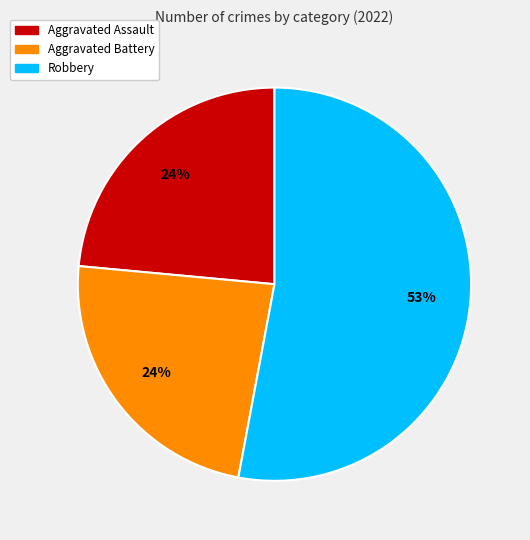

Does any single category account for the majority?

Yes